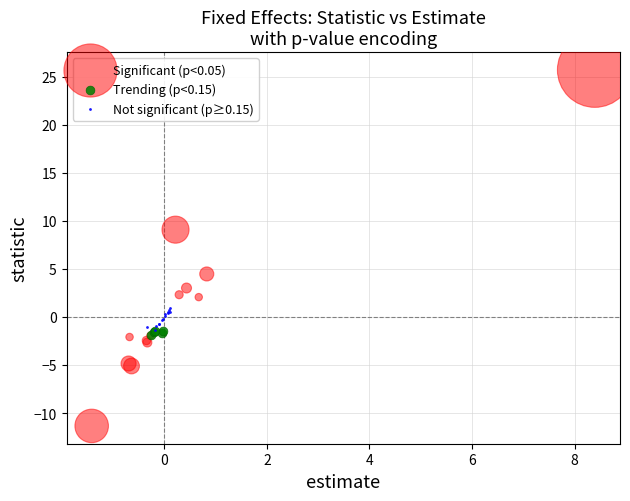

Which series reaches the maximum Y coordinate?

Significant (p<0.05)